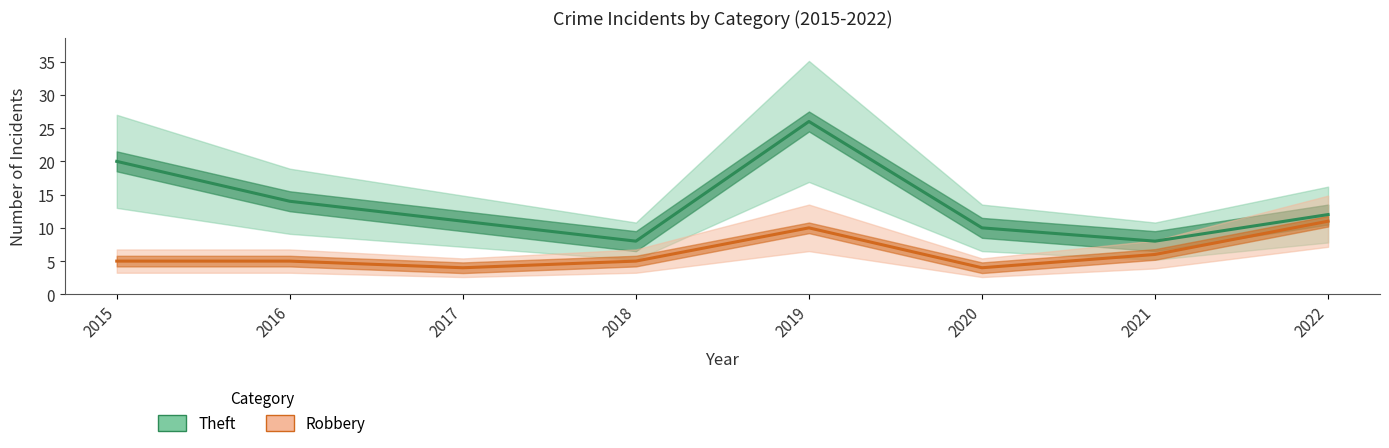

True or false: Robbery has a value of 3 at 2021.

False